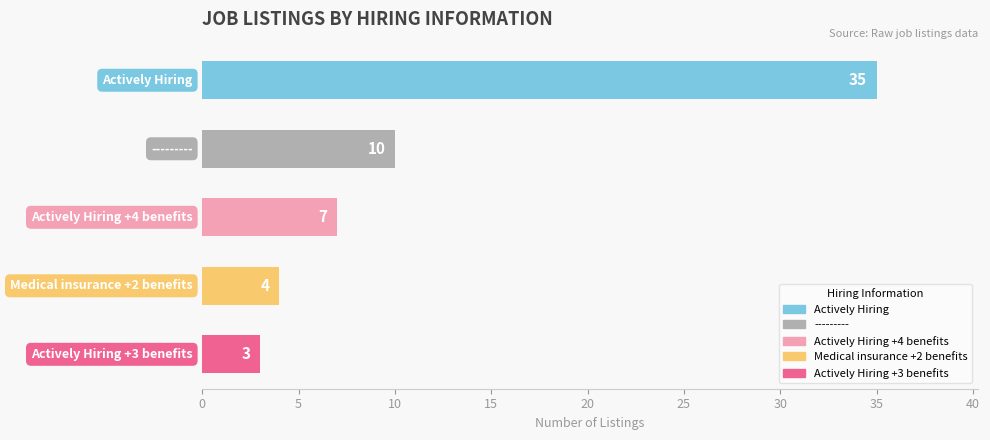

What is the value of the 5th bar from the top?

3